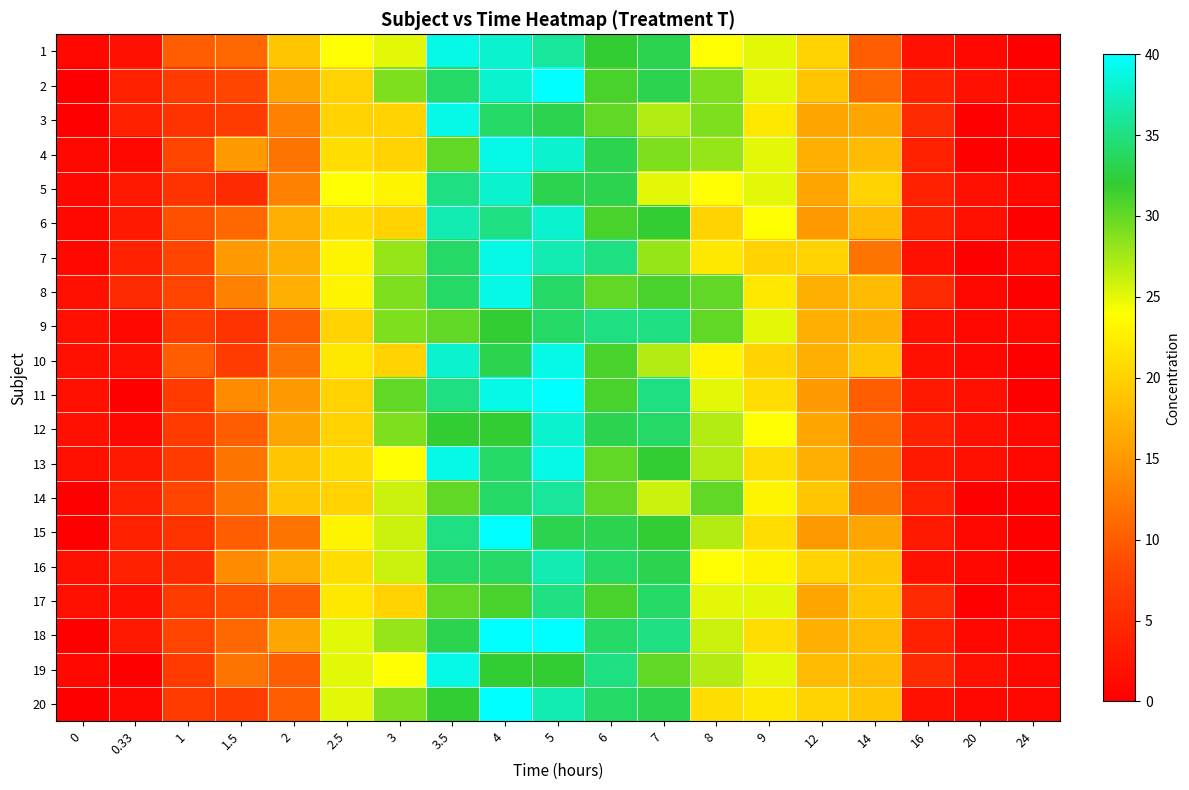

At which category is the sum across all series the highest?

5